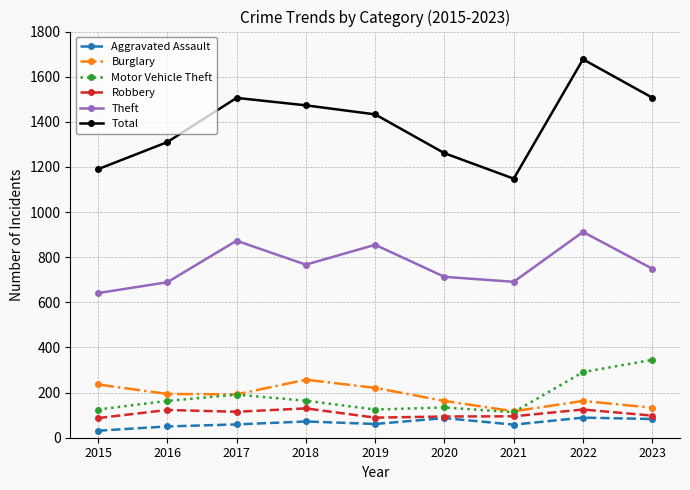

Which series has the widest spread of values?

Total